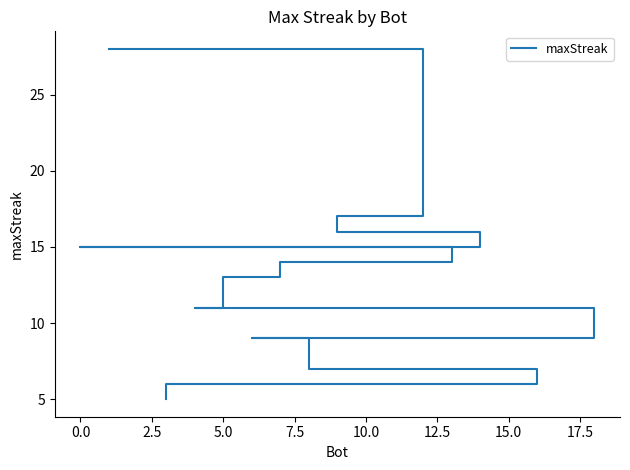

What is the value of the 19th point from the left?

5